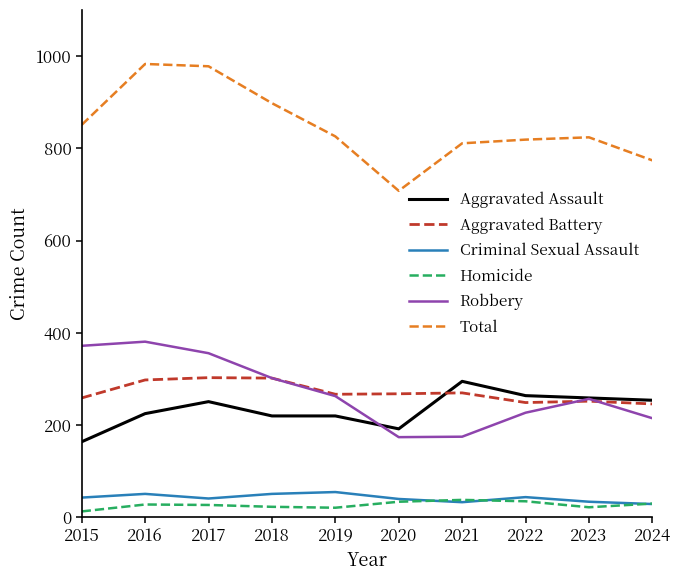

At which label does Aggravated Assault reach its minimum?

2015